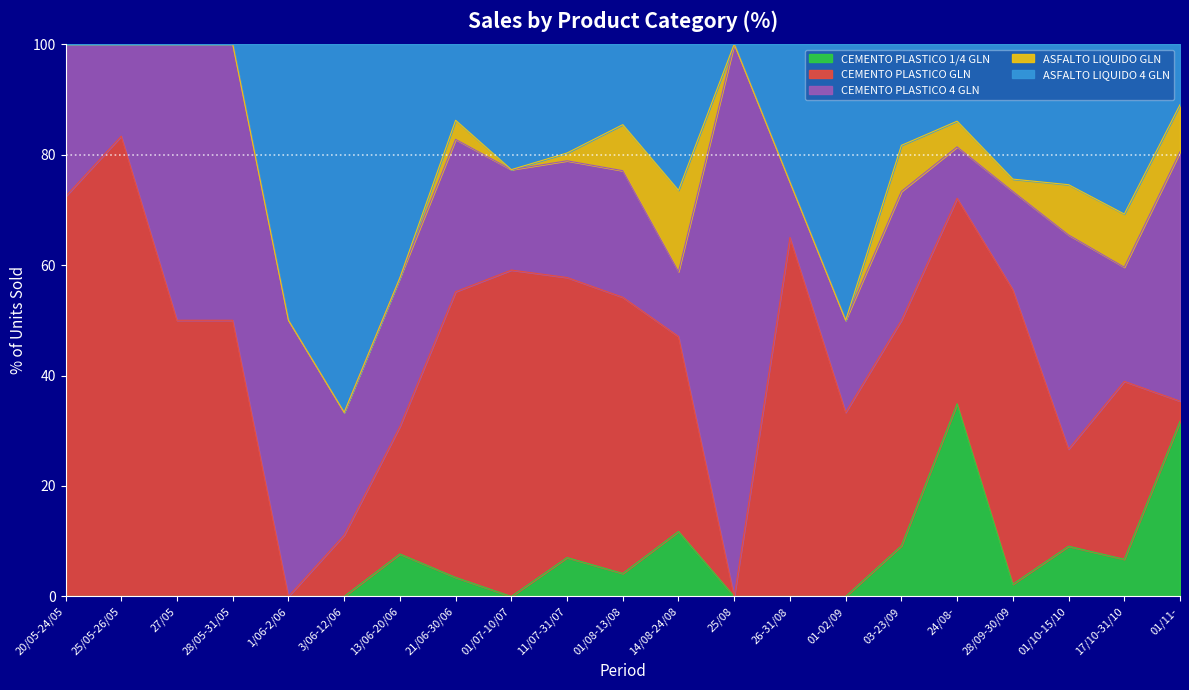

The value of CEMENTO PLASTICO 1/4 GLN at 01/11- is 31.7. True or false?

True